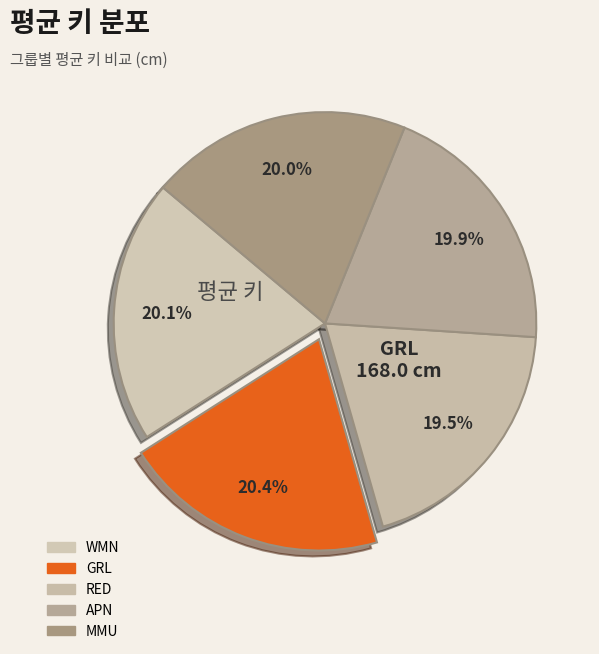

What is the change in value from GRL to MMU?

-3